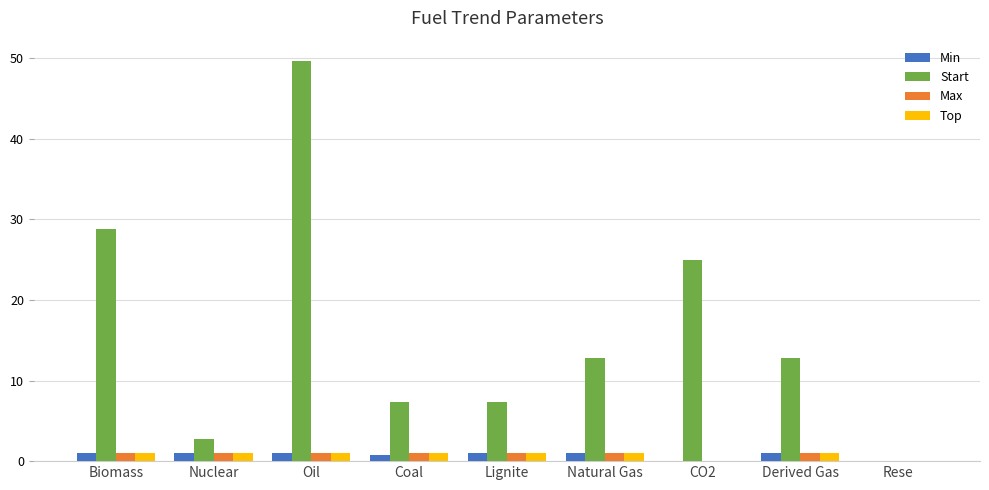

What is the sum of all Min values?

6.6